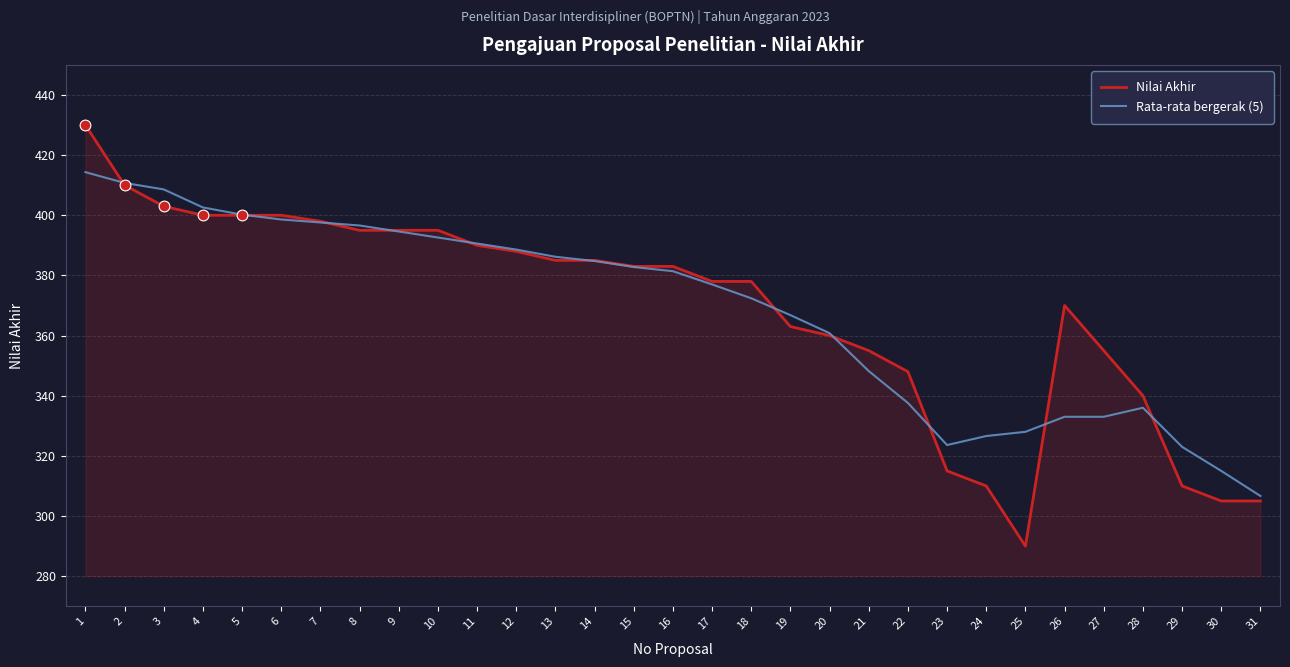

What are all the series names shown in the legend?

Nilai Akhir, Rata-rata bergerak (5)